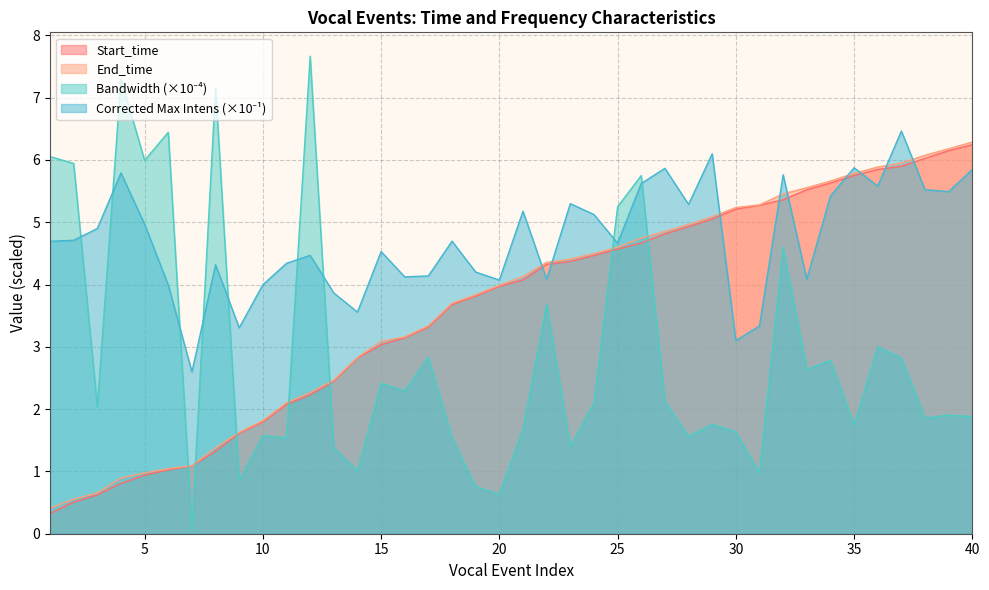

Does the chart display data point markers on the line(s)?

No